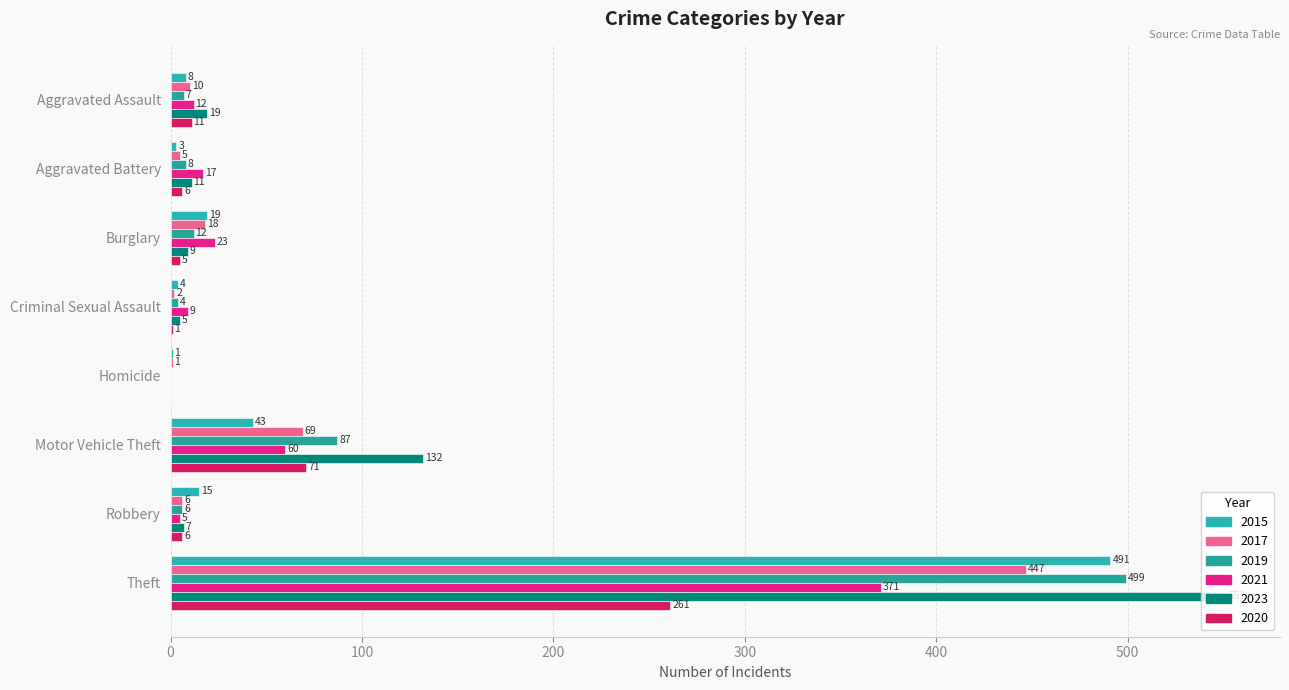

Count the number of categories in the chart.

8